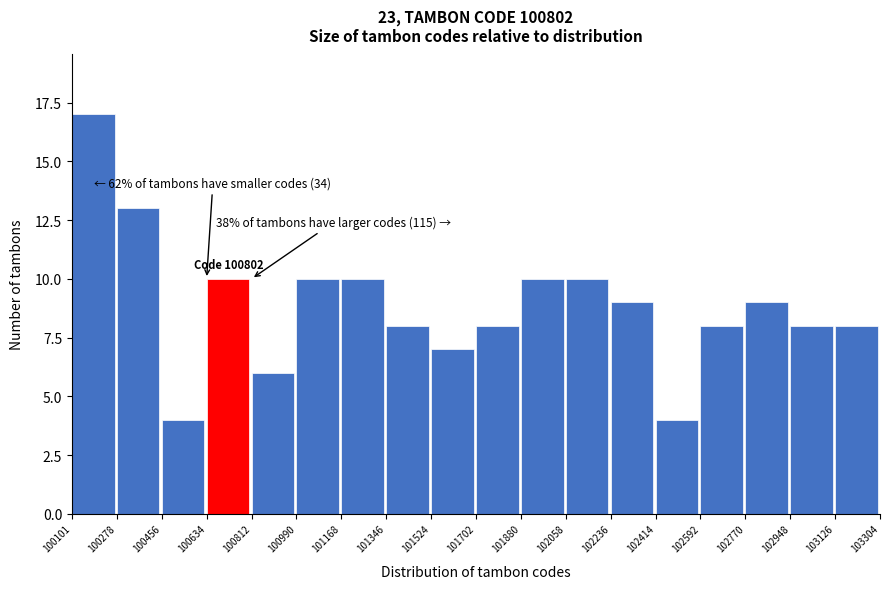

Which range on the x-axis has the tallest bar?

100101 to 100278